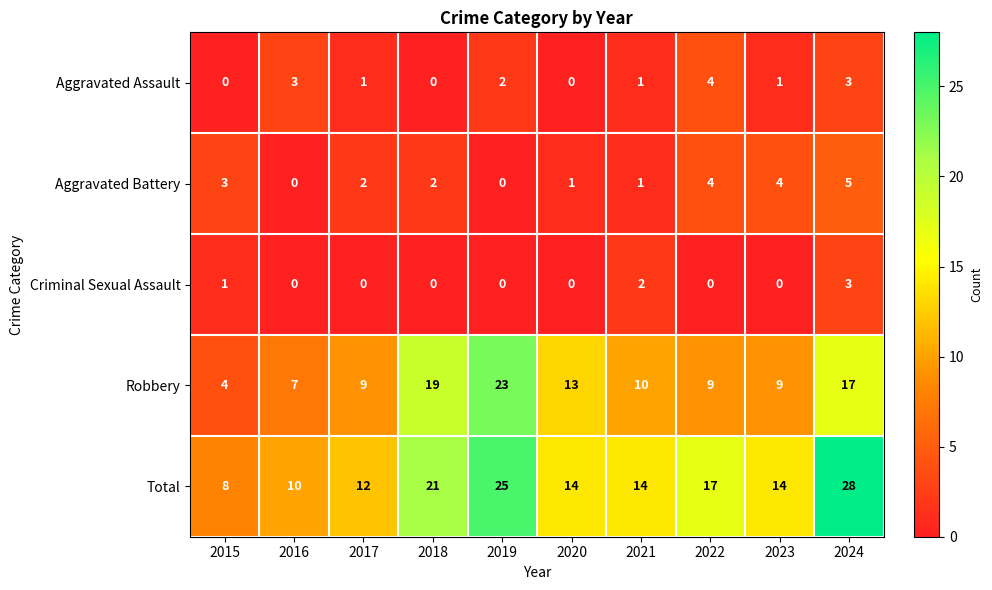

What is the difference between the highest and lowest values at 2020?

14